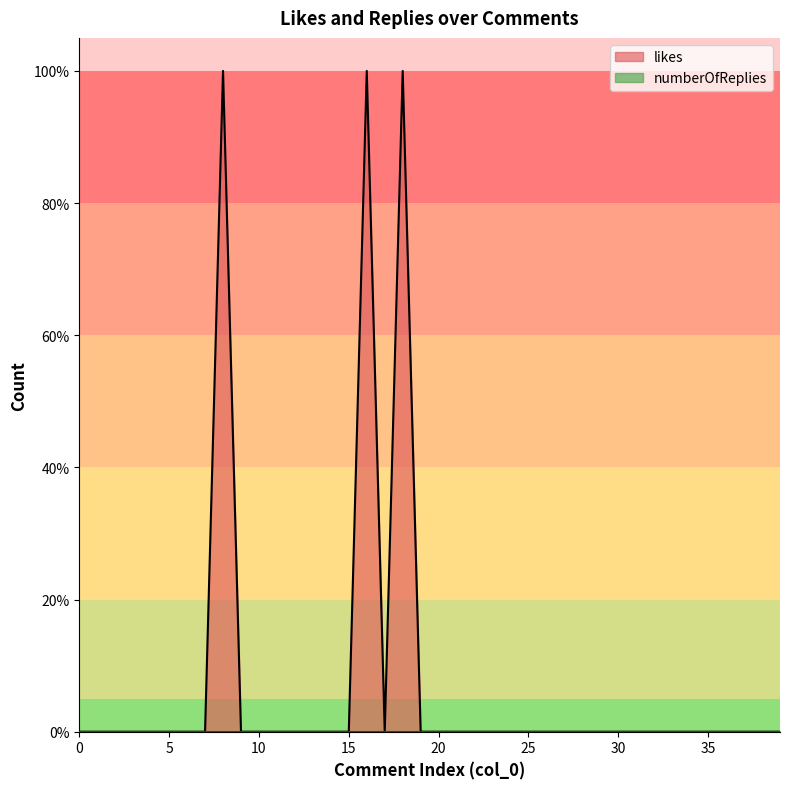

What is the average value?

8